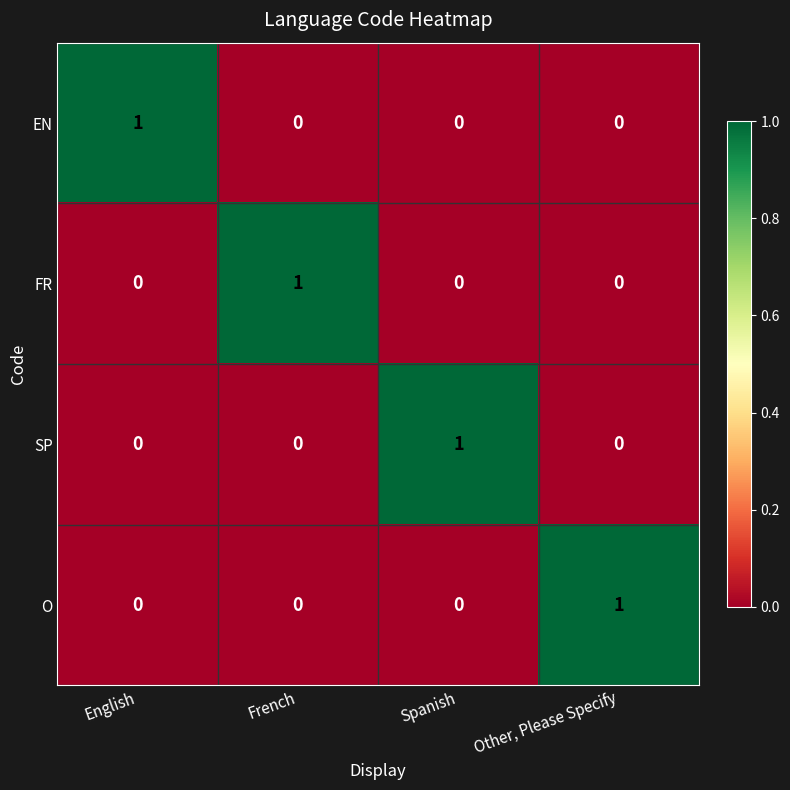

How many FR values are between 0 and 1?

4